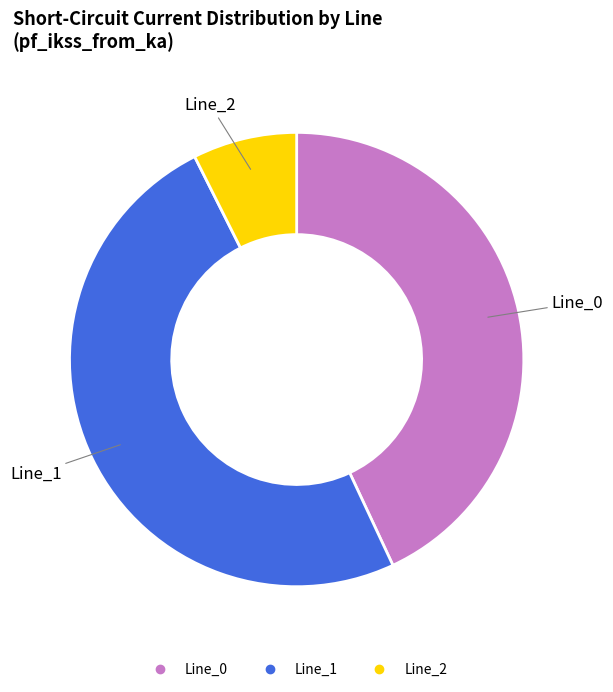

Approximately how many times larger is the value at Line_2 compared to Line_1?

0.1